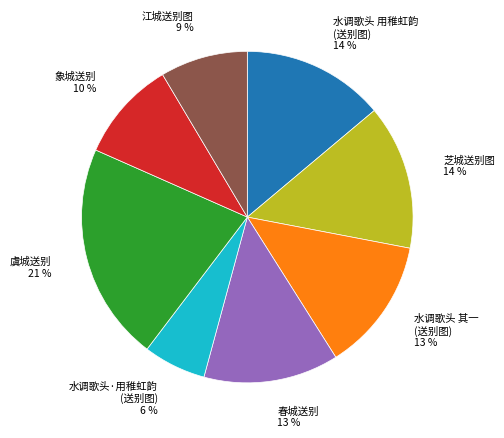

To the nearest percent, what is the average slice percentage?

12%